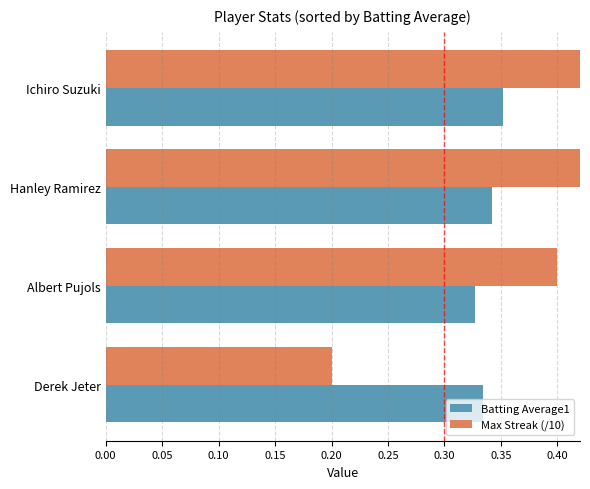

What is the value of the Max Streak (/10) bar at the 4th from the left?

0.2